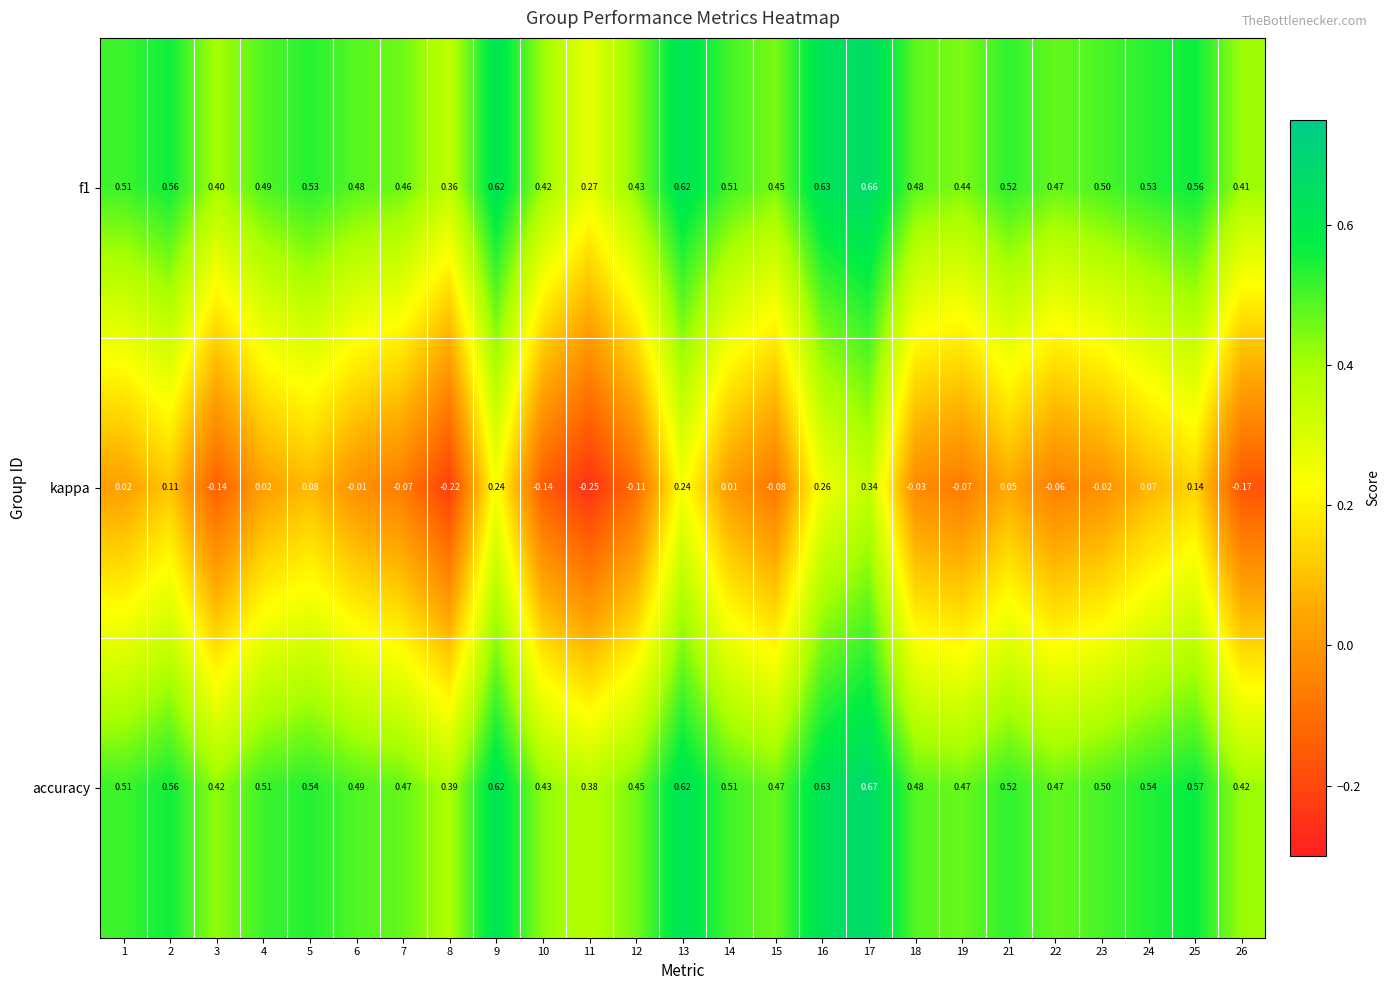

Which series changed the most between 12 and 19?

kappa